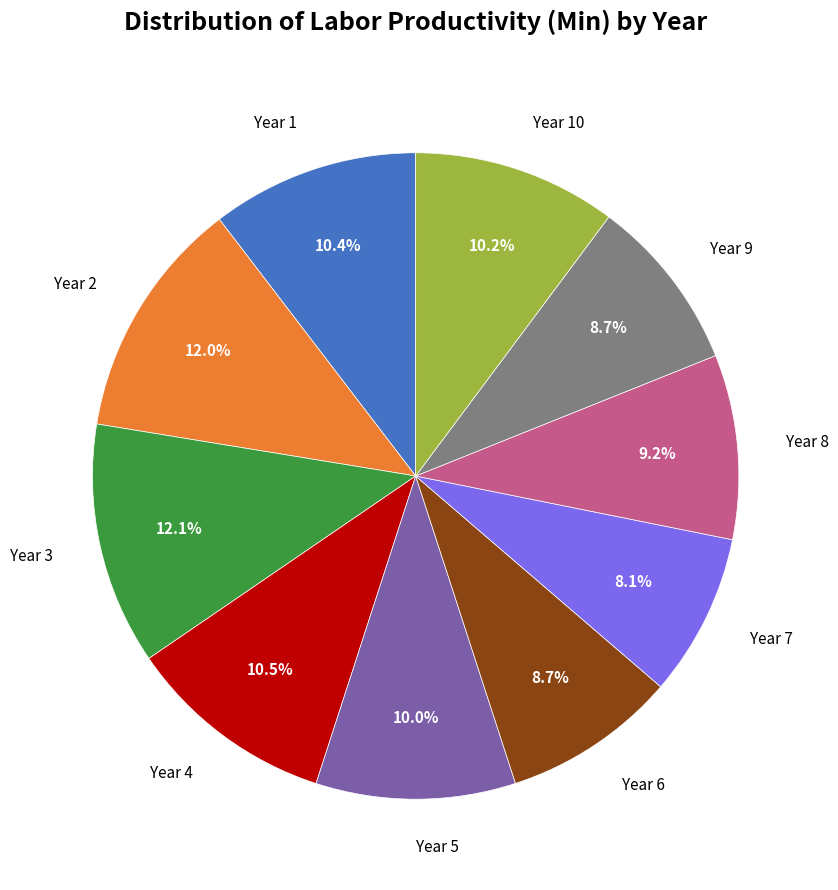

Is there a majority slice in this chart?

No